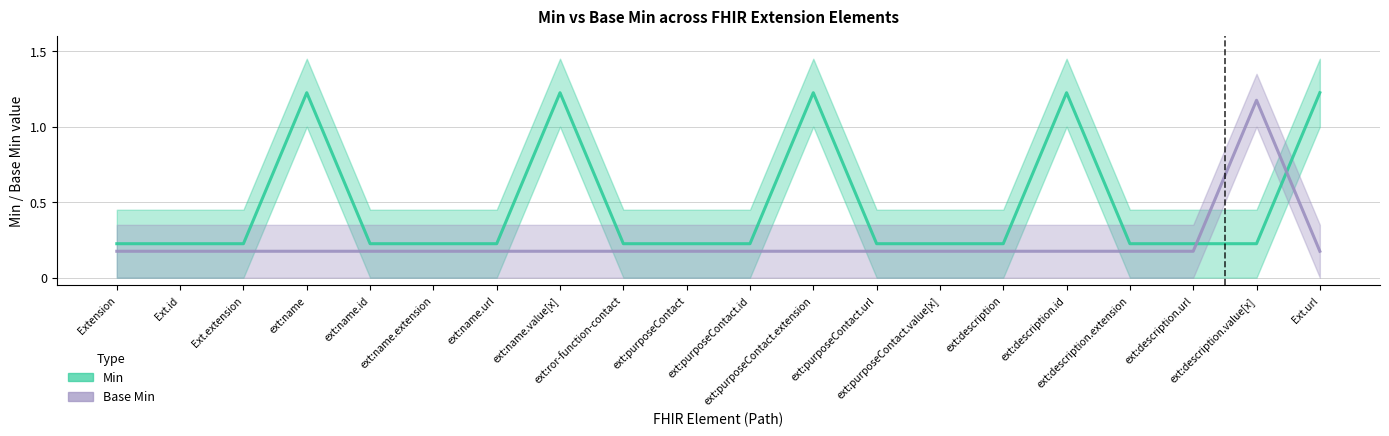

Between Ext.id and ext:description, which is larger?

Ext.id